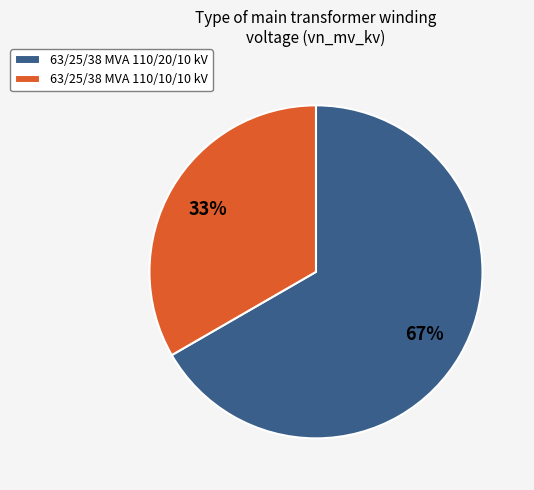

To the nearest percent, what is the combined percentage of 63/25/38 MVA 110/10/10 kV and 63/25/38 MVA 110/20/10 kV?

100%